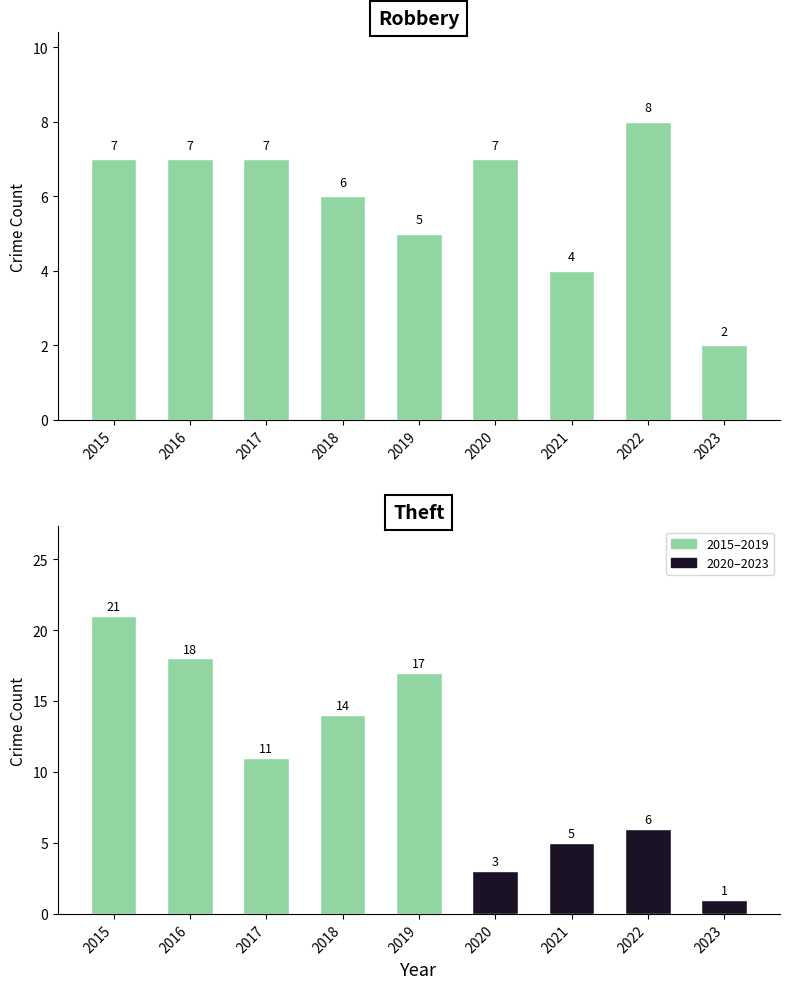

How many groups of bars are there?

9